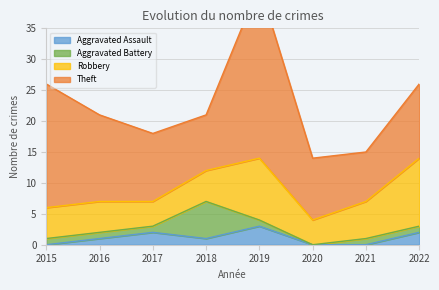

How many distinct data groups are displayed?

4